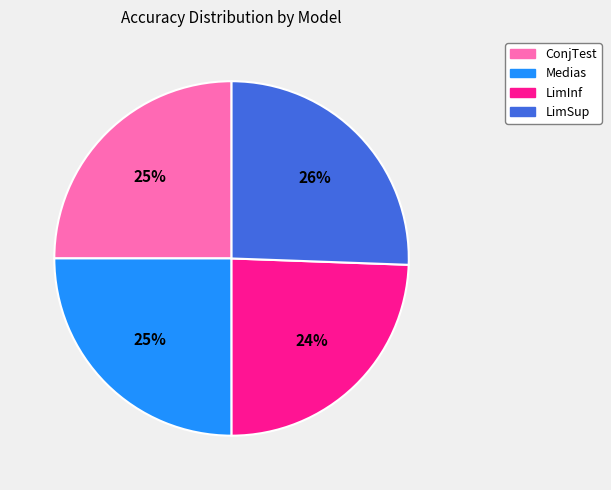

To the nearest percent, what is the combined percentage of LimSup and ConjTest?

51%